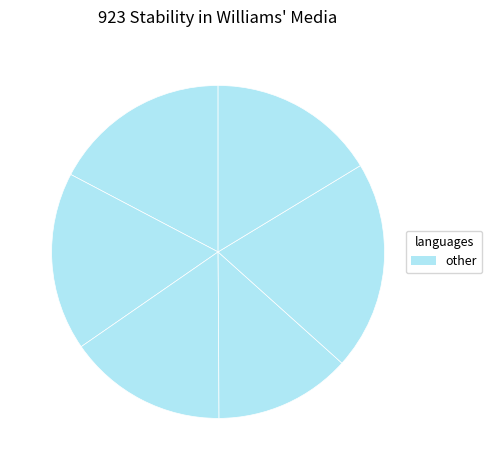

How many segments does this pie chart have?

6